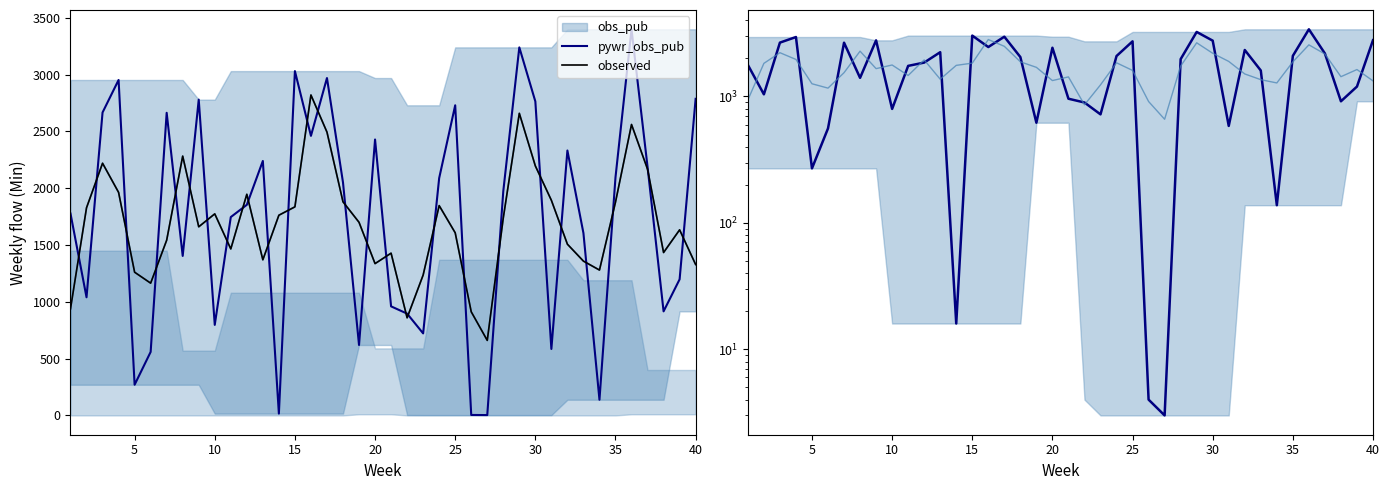

What is the greatest value displayed?

3399.0